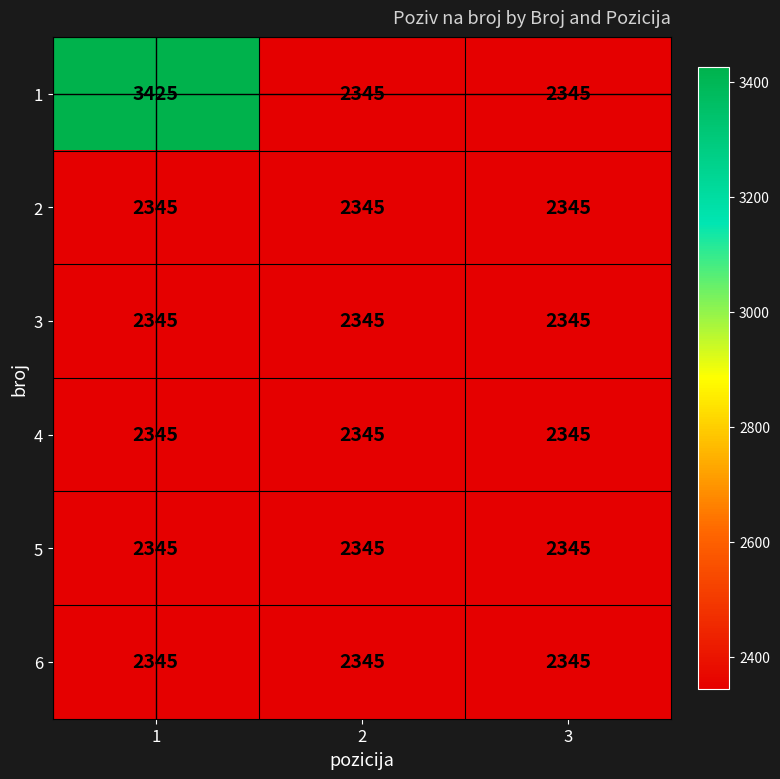

Which series has the largest total across all categories?

1